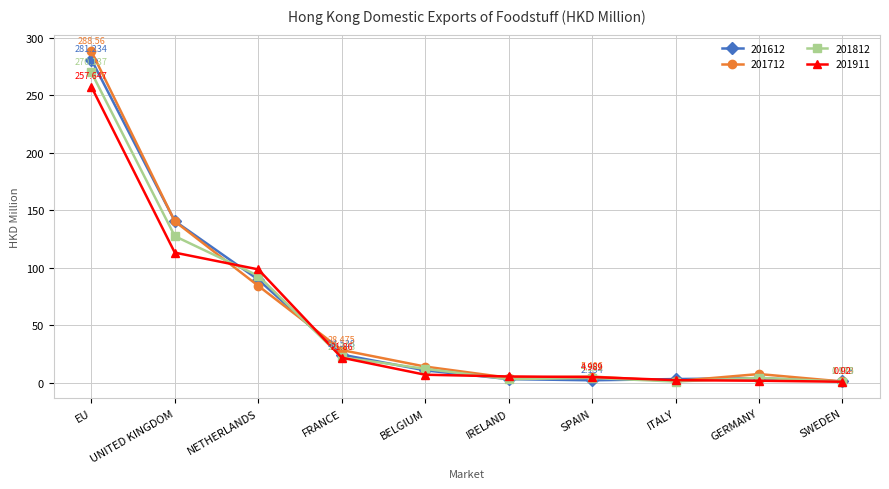

At which category is the sum across all series the highest?

EU